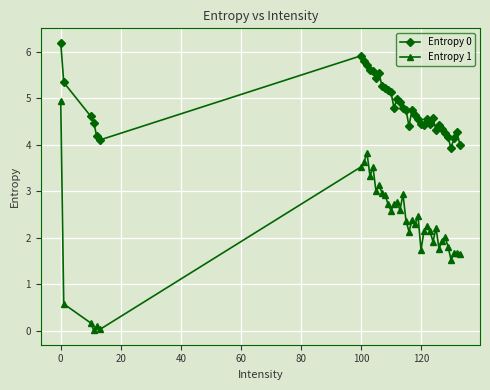

What is the maximum value shown in the chart?

6.2